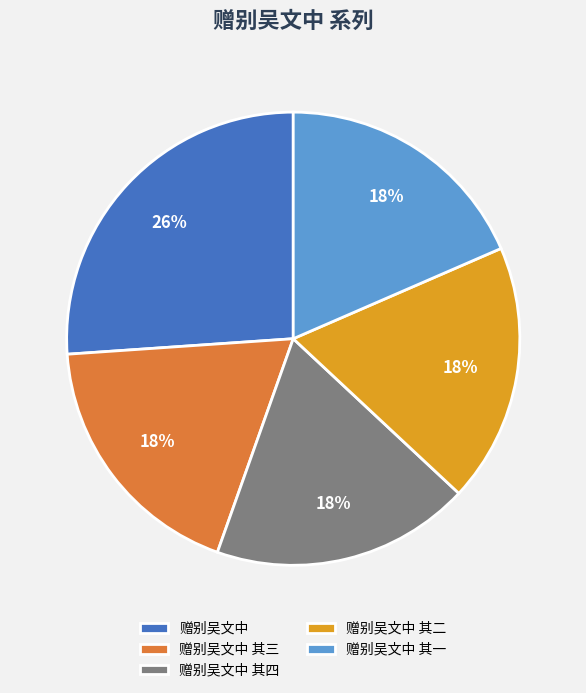

What percentage is the 赠别吴文中 其四 slice, to the nearest percent?

18%